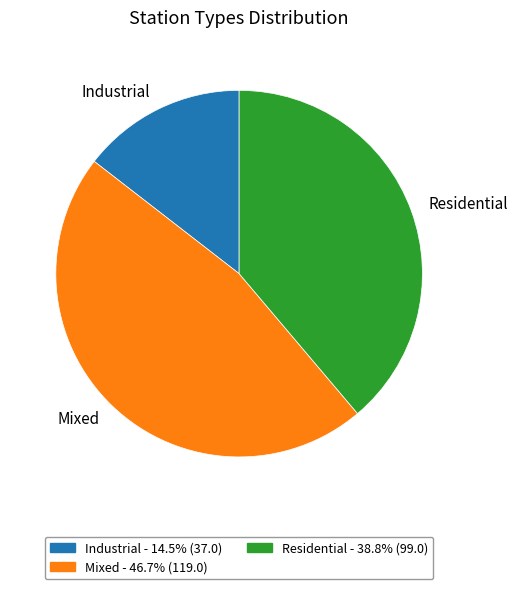

How many slices are in this pie chart?

3